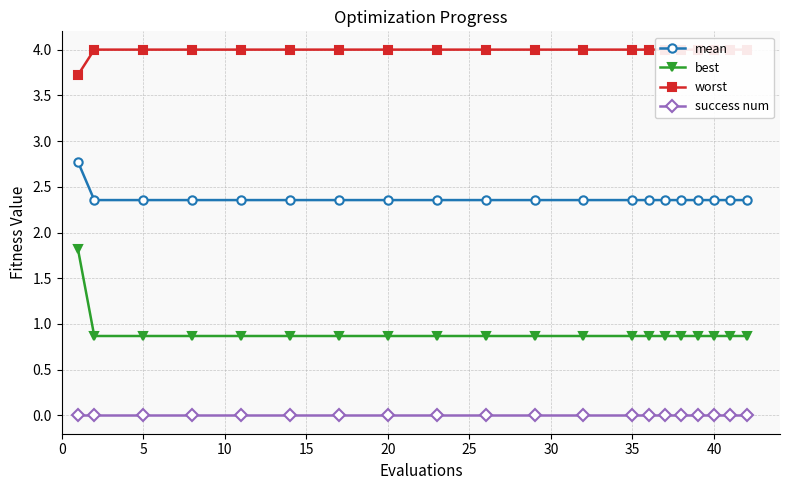

The value of best at 35 is 0.9. True or false?

True